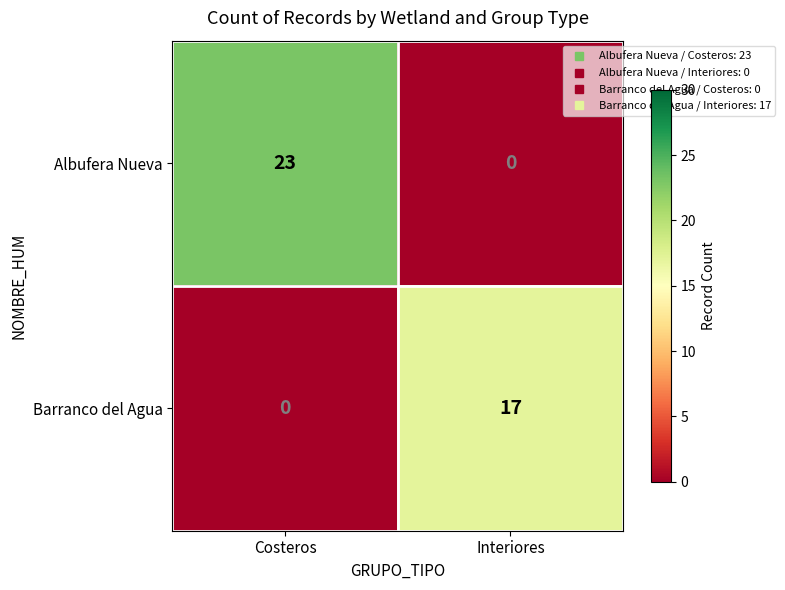

True or false: Albufera Nueva has a value of 14 at Interiores.

False